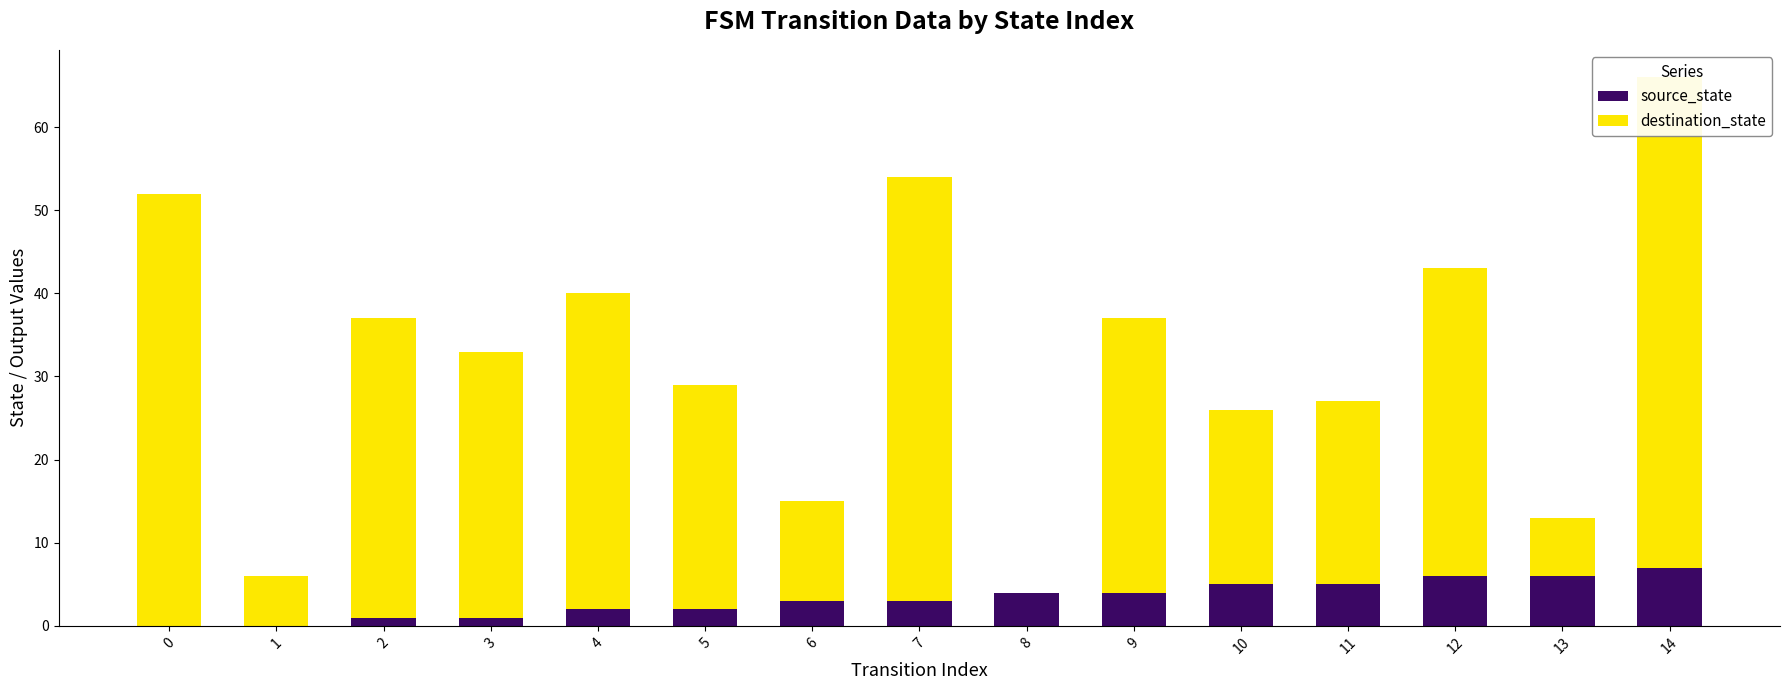

How many bars are there in total?

30